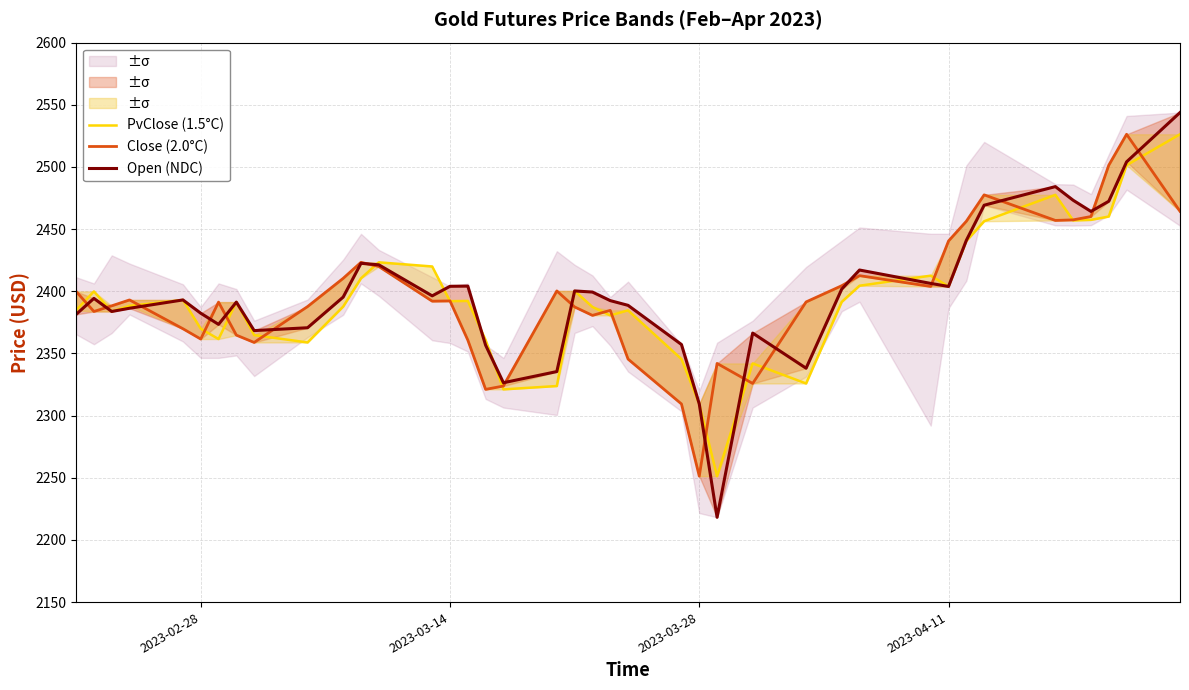

Is this an area chart (filled region under the line)?

No